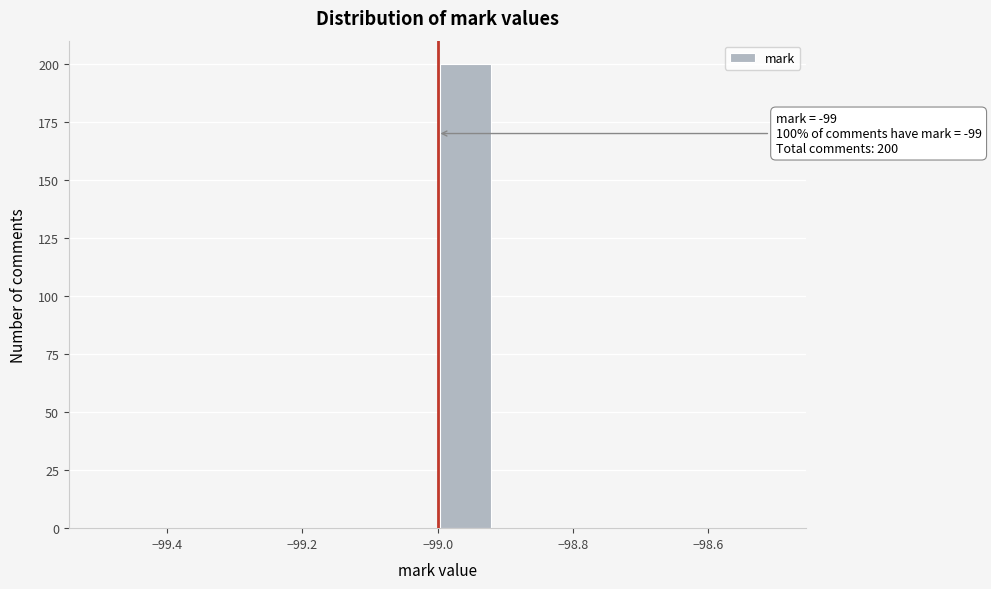

Which range on the x-axis has the tallest bar?

-99.00 to -98.92